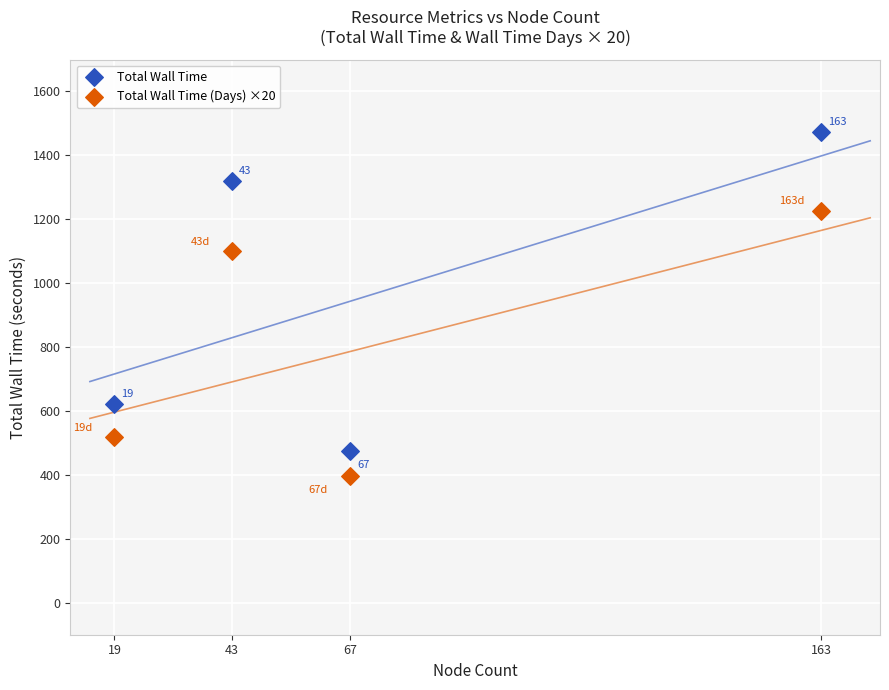

Which series contains the lowest Y value?

Total Wall Time (Days) ×20